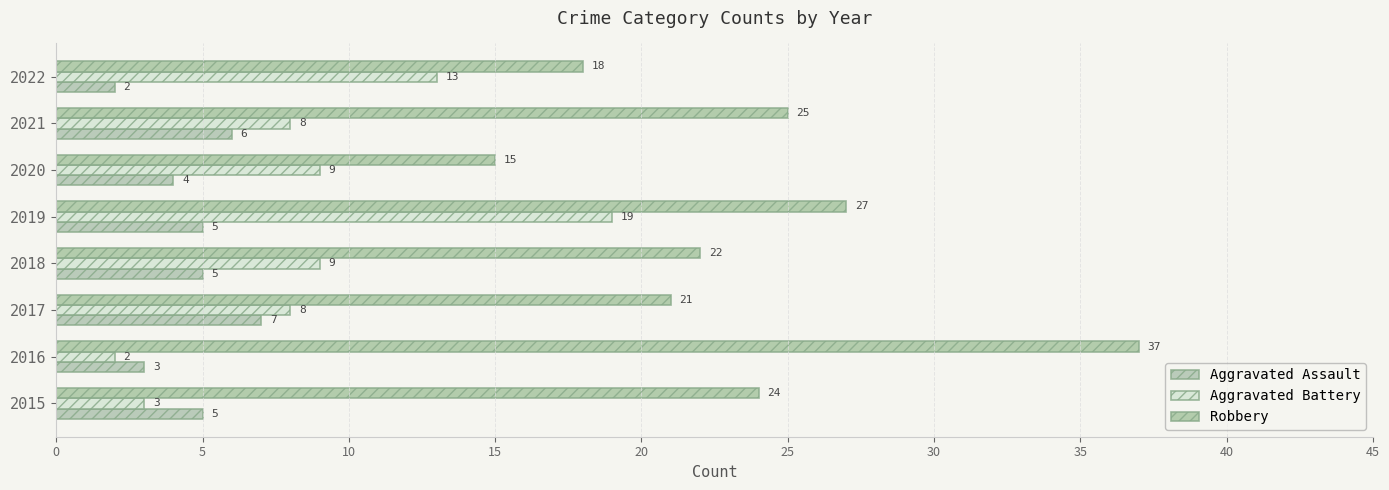

How many categories are shown in the chart?

8